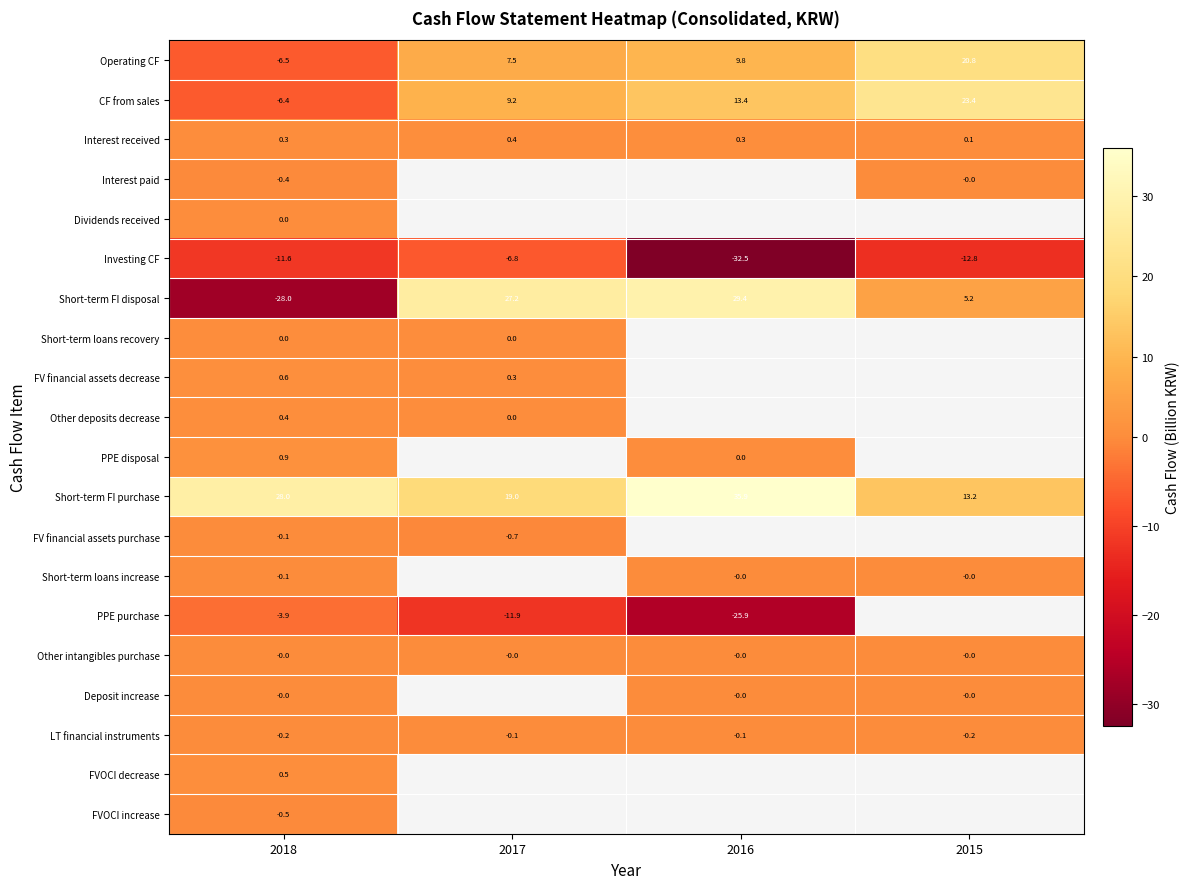

Is the value of CF from sales at 2017 greater than the value of Other intangibles purchase at 2016?

Yes